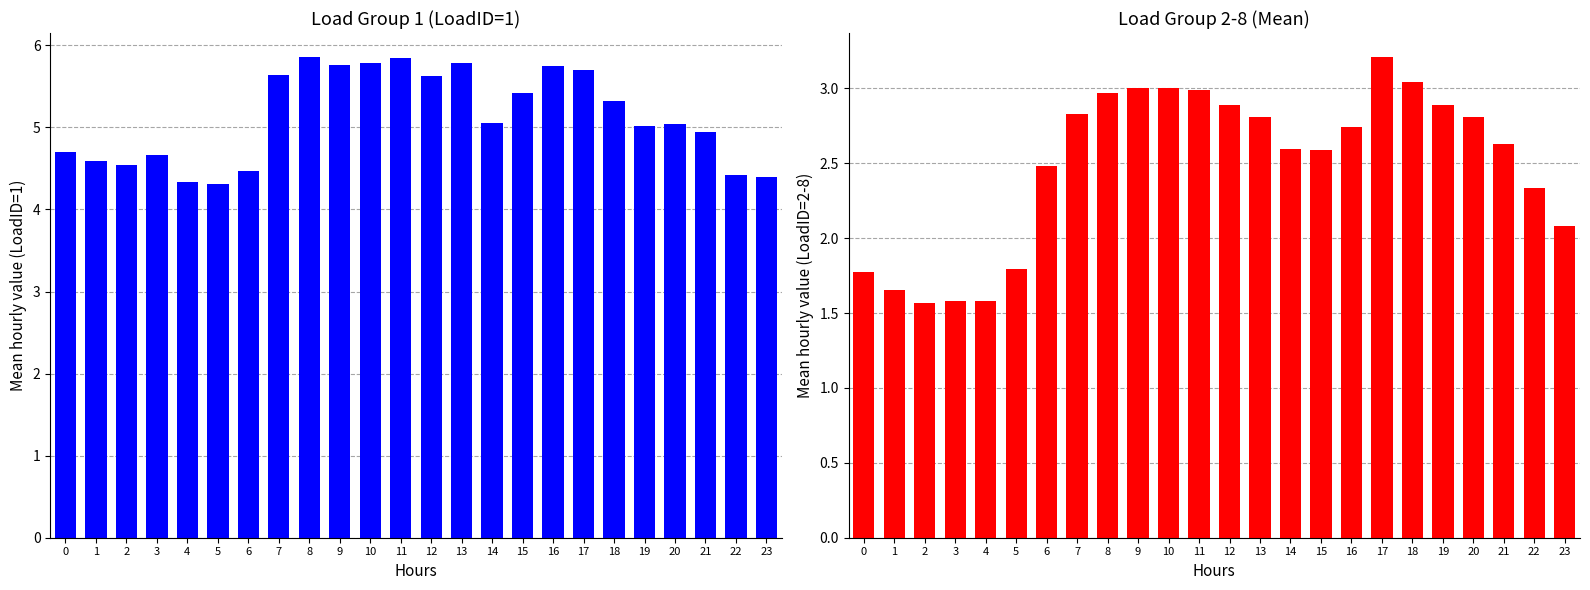

Which label corresponds to the smallest value in the chart?

2